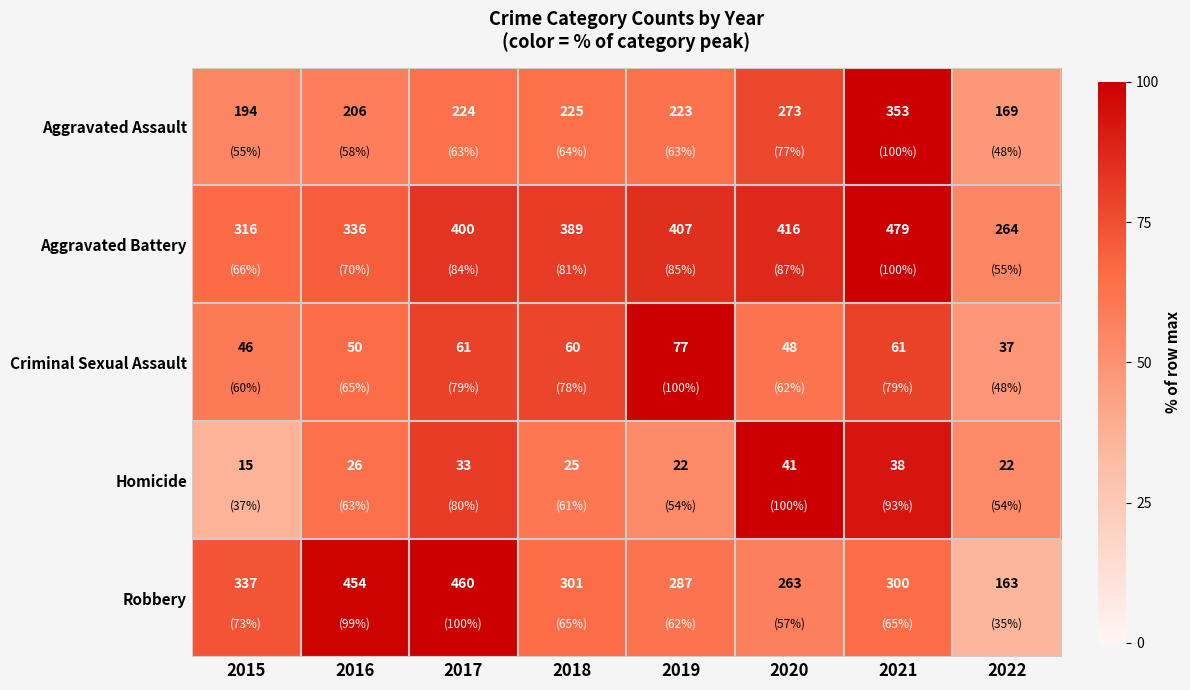

How many distinct data groups are displayed?

5